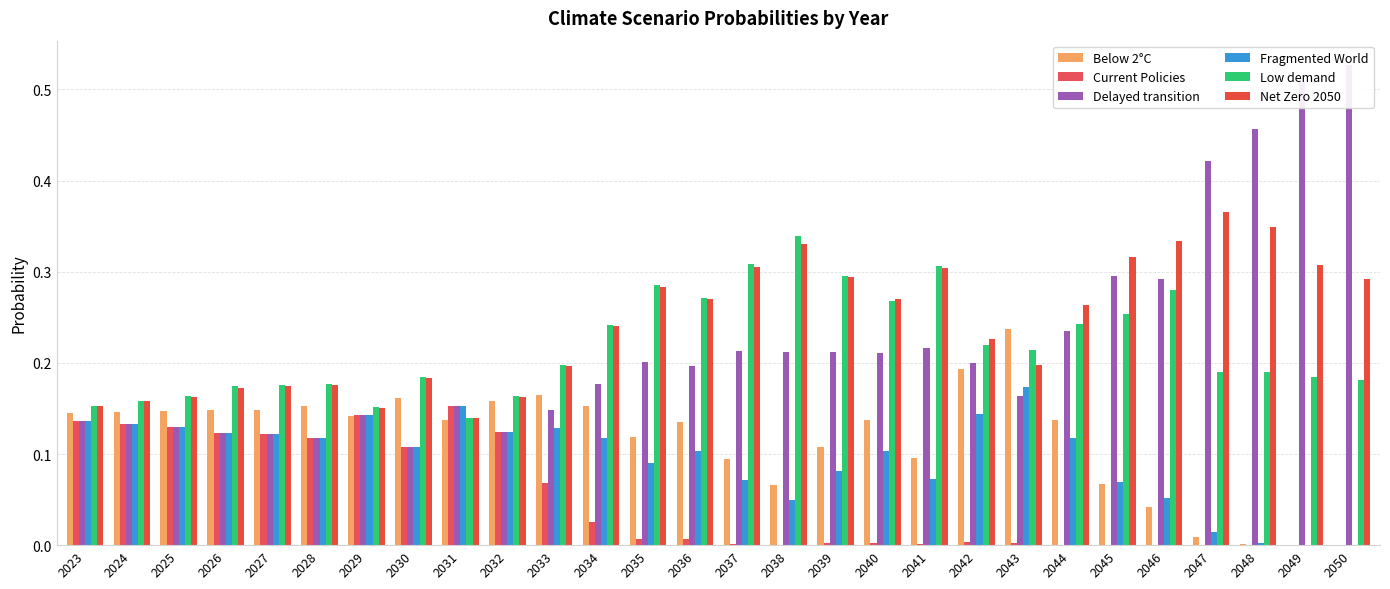

At which label does Low demand reach its minimum?

2031